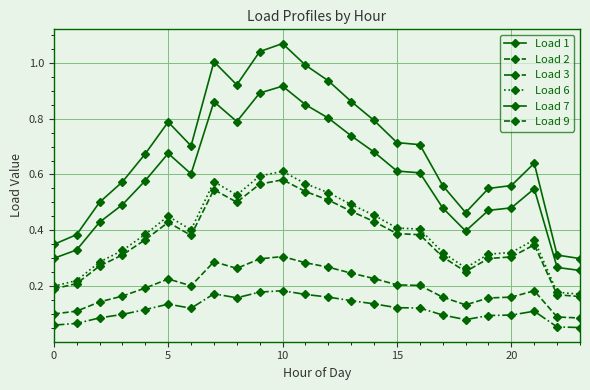

Count the number of categories in the chart.

24